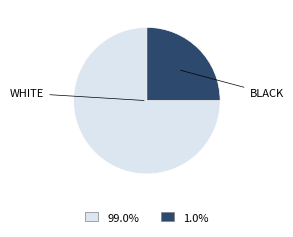

Is there a majority slice in this chart?

Yes